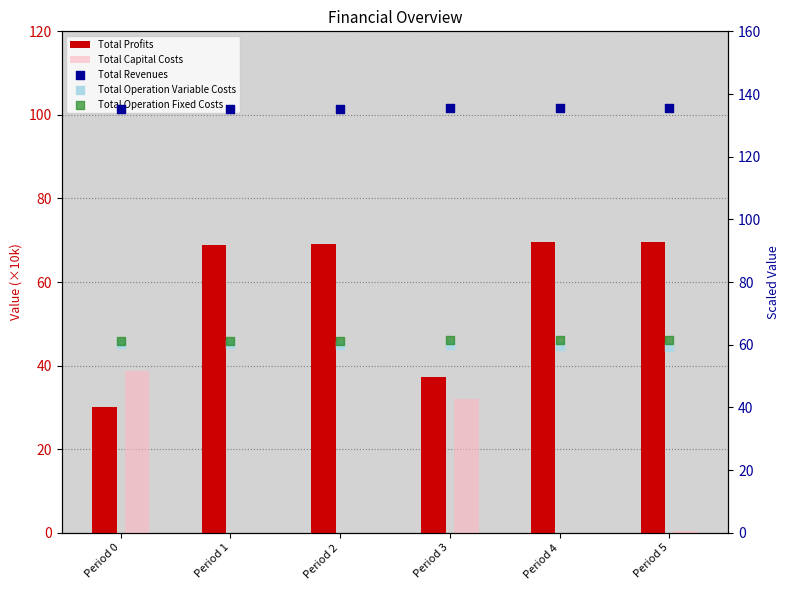

At how many categories does at least one series exceed 5?

6